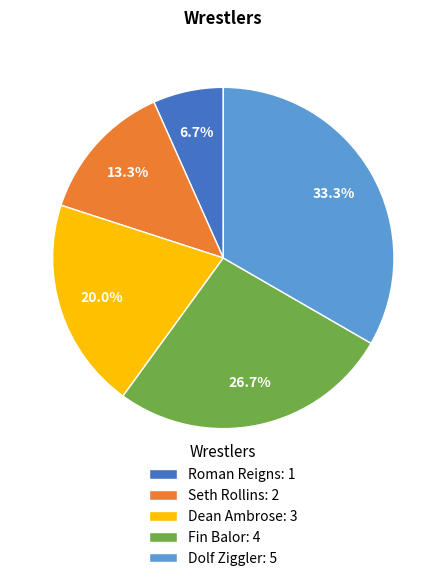

What is the ratio of the value at Fin Balor to the value at Dean Ambrose?

1.3